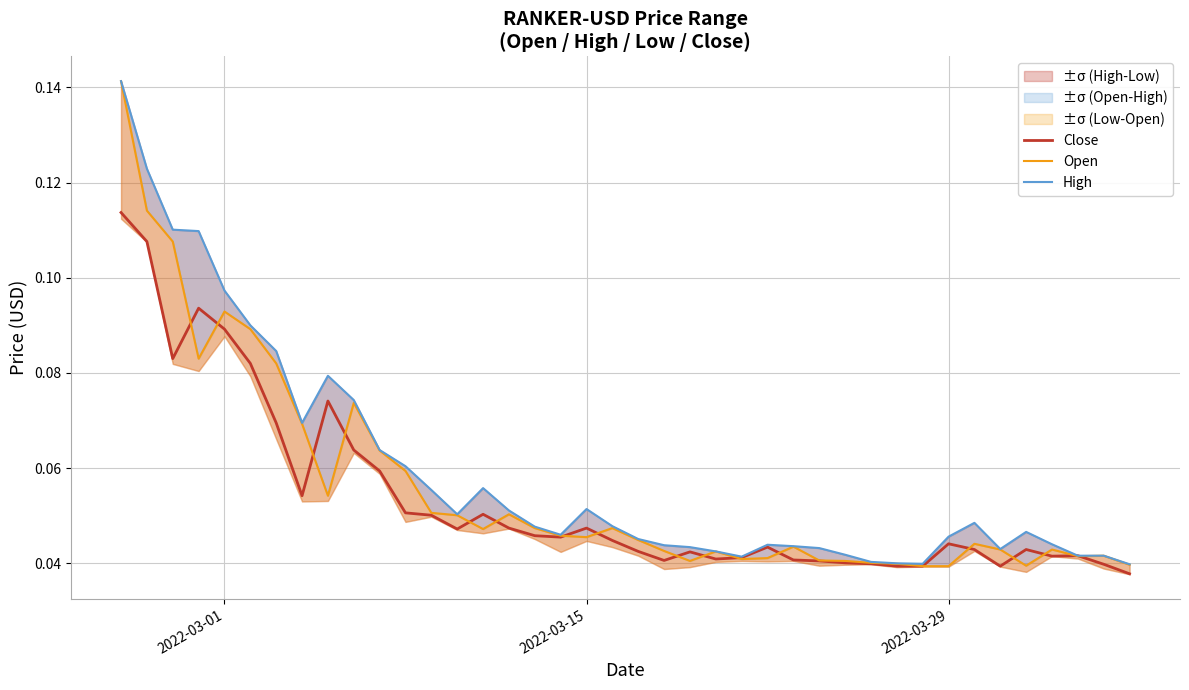

Which series has the widest spread of values?

Open